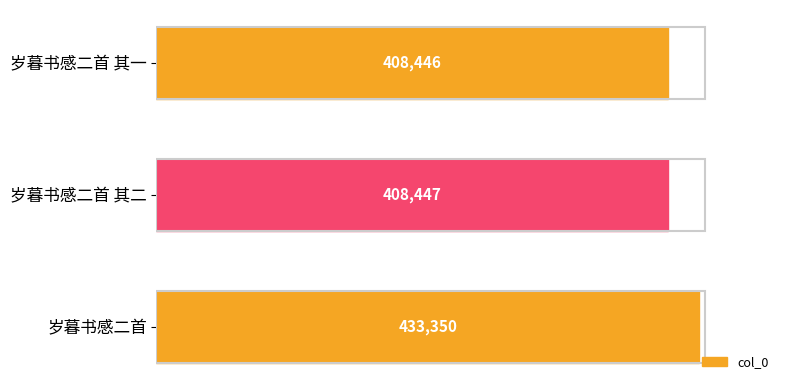

How many data points are less than 408447?

1